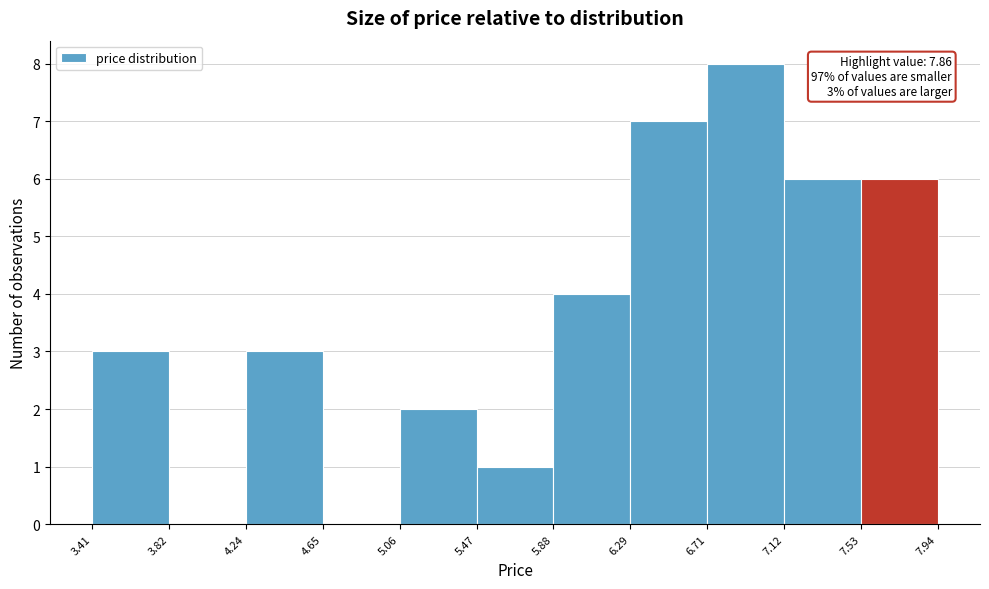

Over which range of the x-axis is the bar tallest?

6.71 to 7.12